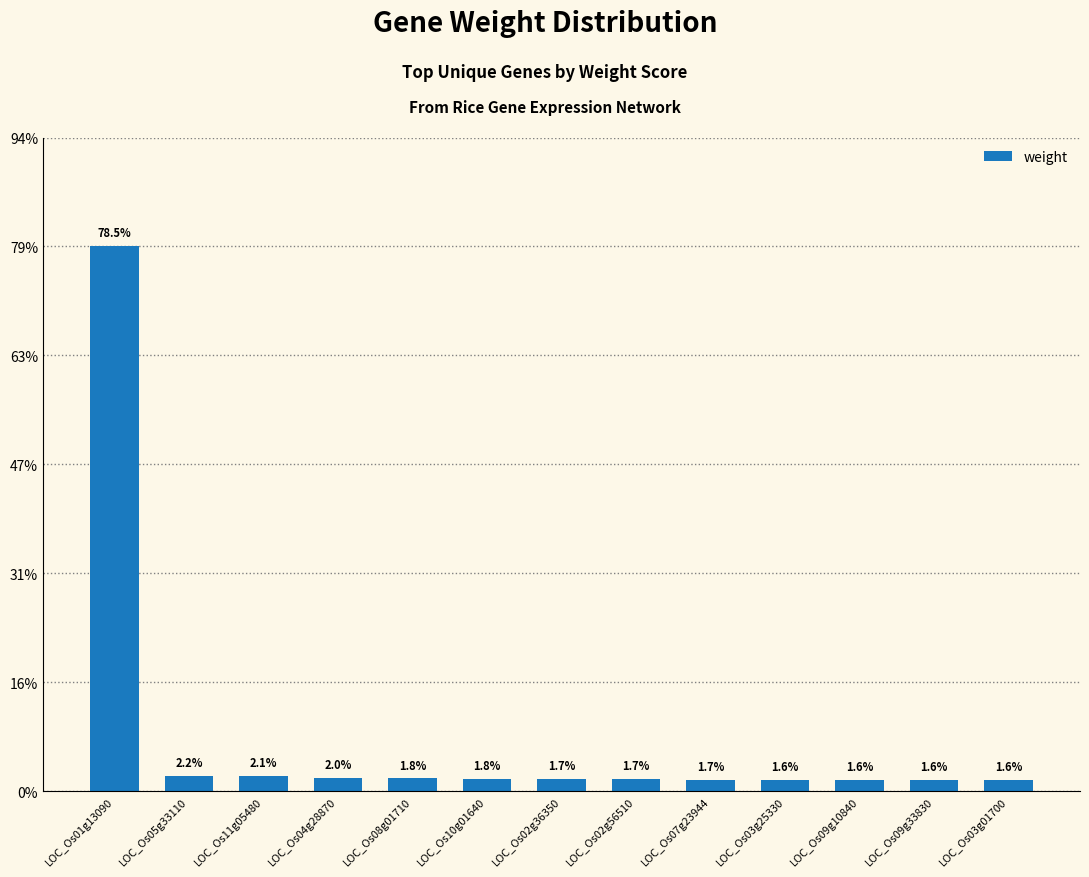

What is the average value?

0.1